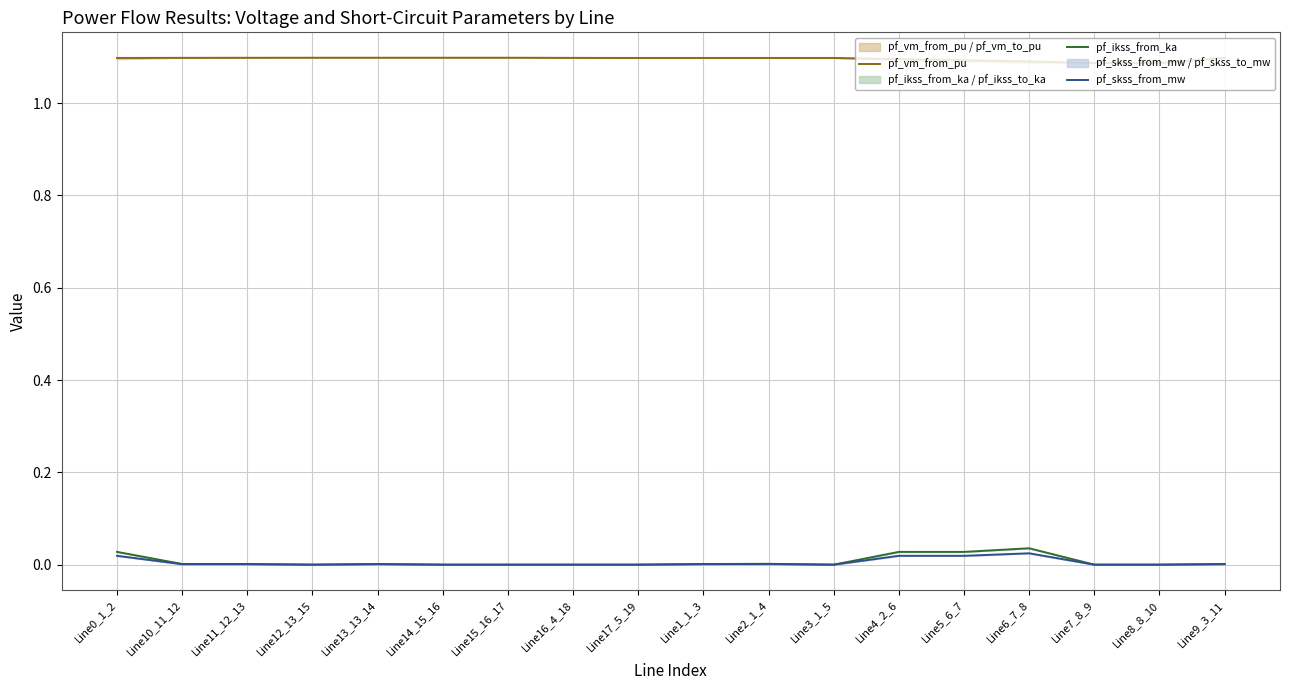

What is the label of the 16th point from the right?

Line11_12_13